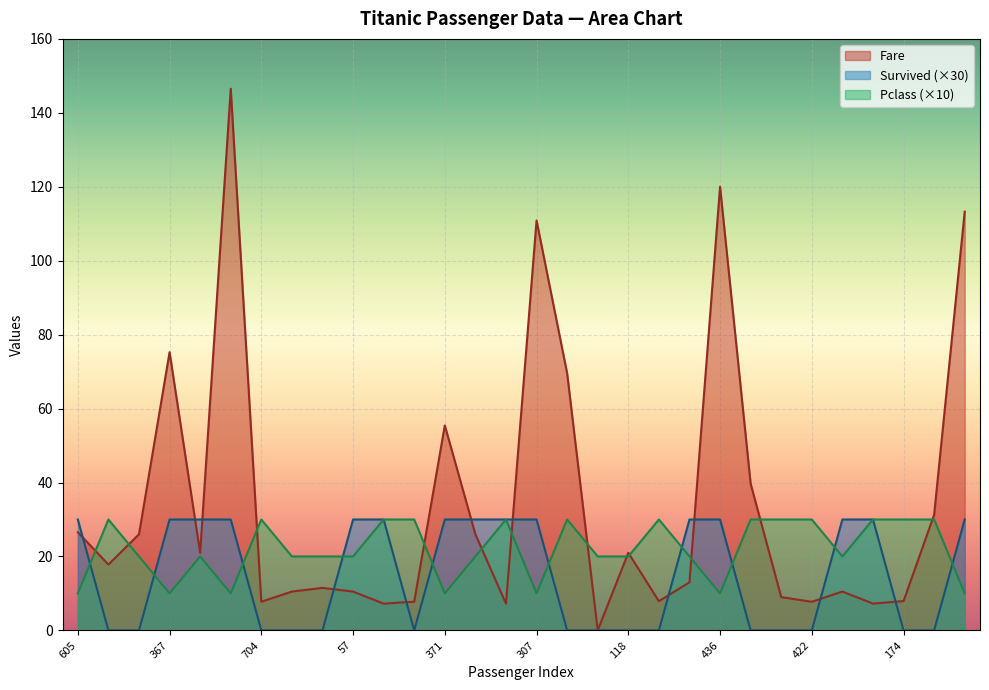

What is the approximate value of Fare at 773?

10.5